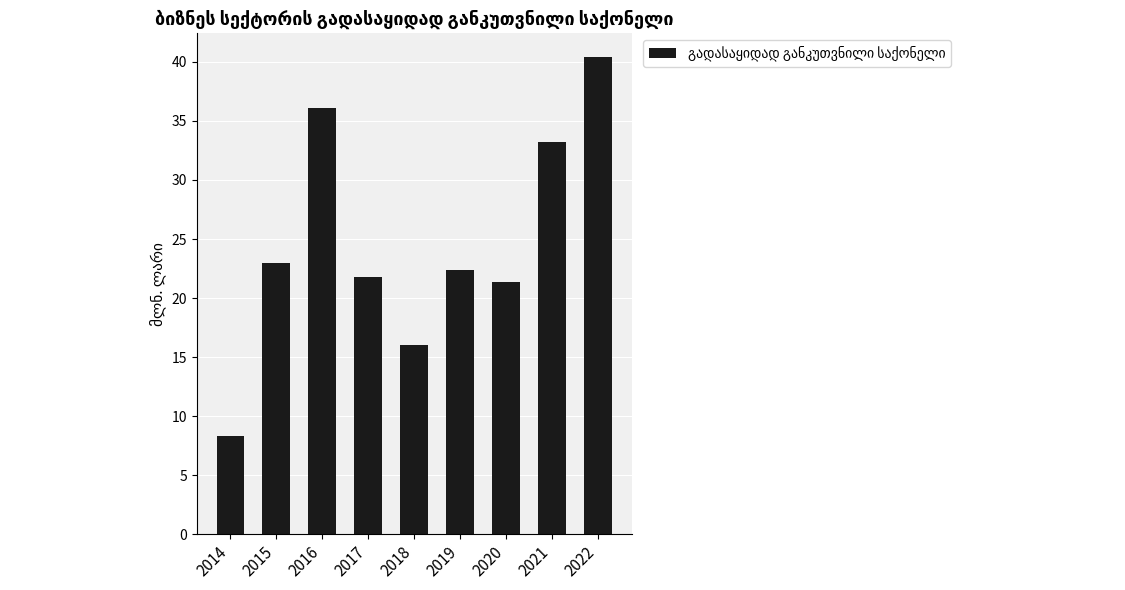

What is the difference between the values at 2017 and 2016?

14.3